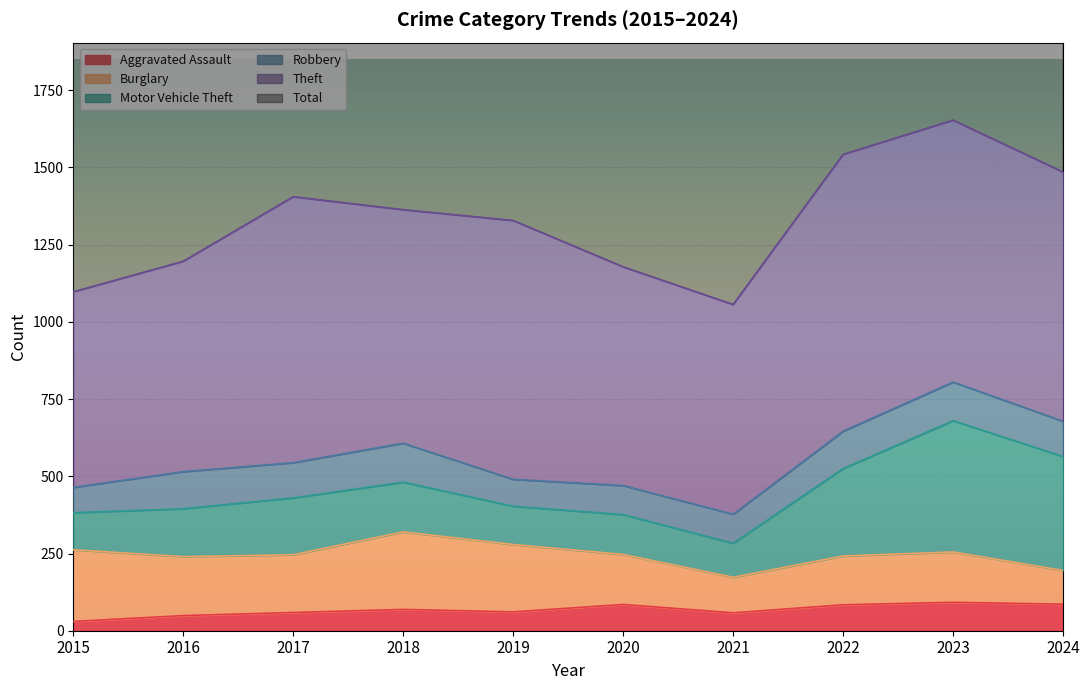

List the labels in order of Theft value, largest first.

2022, 2017, 2023, 2019, 2024, 2018, 2020, 2016, 2021, 2015